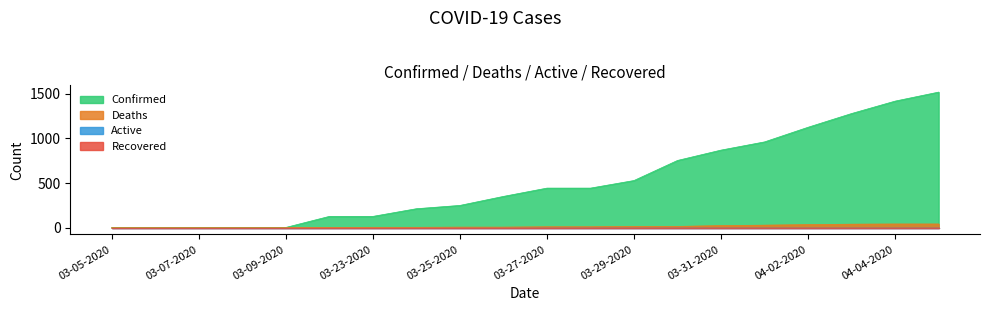

Does the chart have visible grid lines?

No